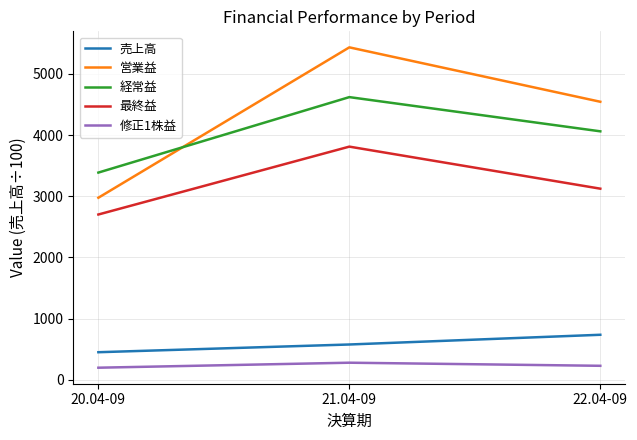

What is the highest value of the 経常益 series?

4620.0